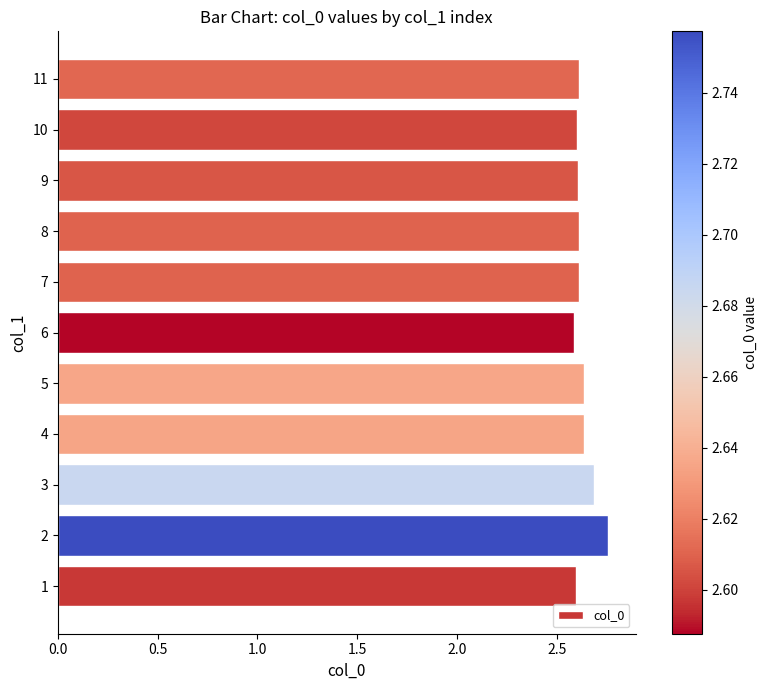

Count the values in the range 2 to 3.

11